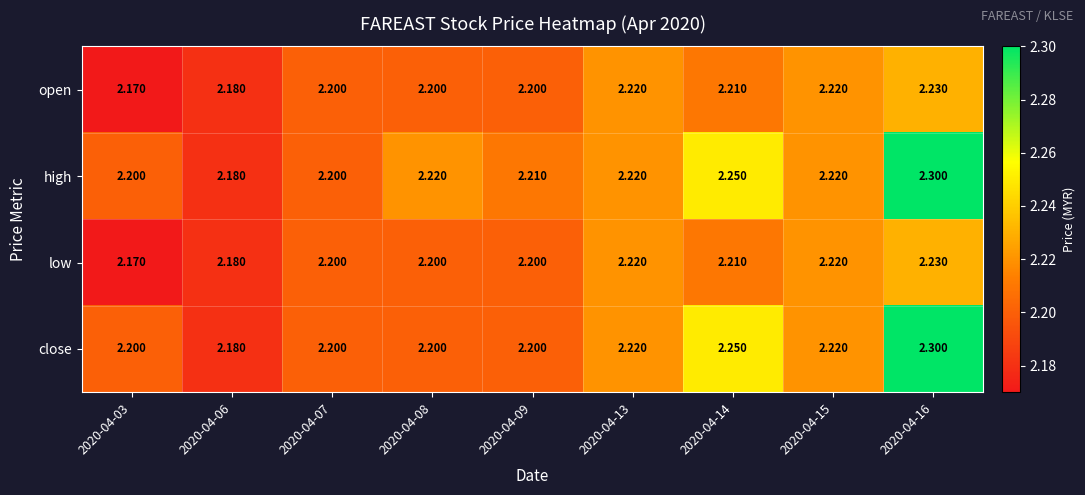

Reading left to right, what are all the values shown in this chart?

open: 2020-04-03=2.2	2020-04-06=2.2	2020-04-07=2.2	2020-04-08=2.2	2020-04-09=2.2	2020-04-13=2.2	2020-04-14=2.2	2020-04-15=2.2	2020-04-16=2.2
high: 2020-04-03=2.2	2020-04-06=2.2	2020-04-07=2.2	2020-04-08=2.2	2020-04-09=2.2	2020-04-13=2.2	2020-04-14=2.2	2020-04-15=2.2	2020-04-16=2.3
low: 2020-04-03=2.2	2020-04-06=2.2	2020-04-07=2.2	2020-04-08=2.2	2020-04-09=2.2	2020-04-13=2.2	2020-04-14=2.2	2020-04-15=2.2	2020-04-16=2.2
close: 2020-04-03=2.2	2020-04-06=2.2	2020-04-07=2.2	2020-04-08=2.2	2020-04-09=2.2	2020-04-13=2.2	2020-04-14=2.2	2020-04-15=2.2	2020-04-16=2.3